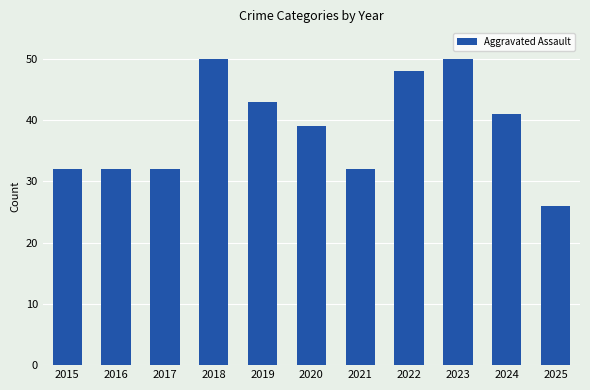

At which label does the data first exceed 39?

2018